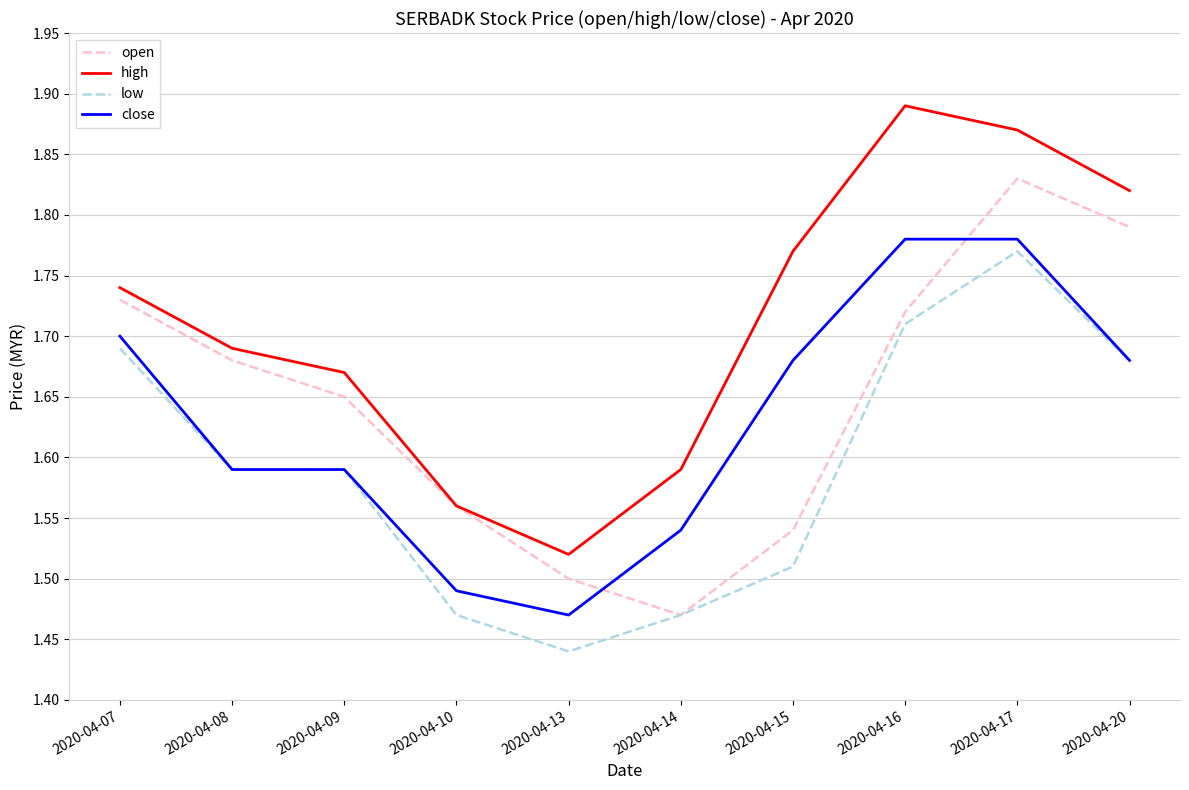

Which category has the lowest value across all series?

2020-04-13